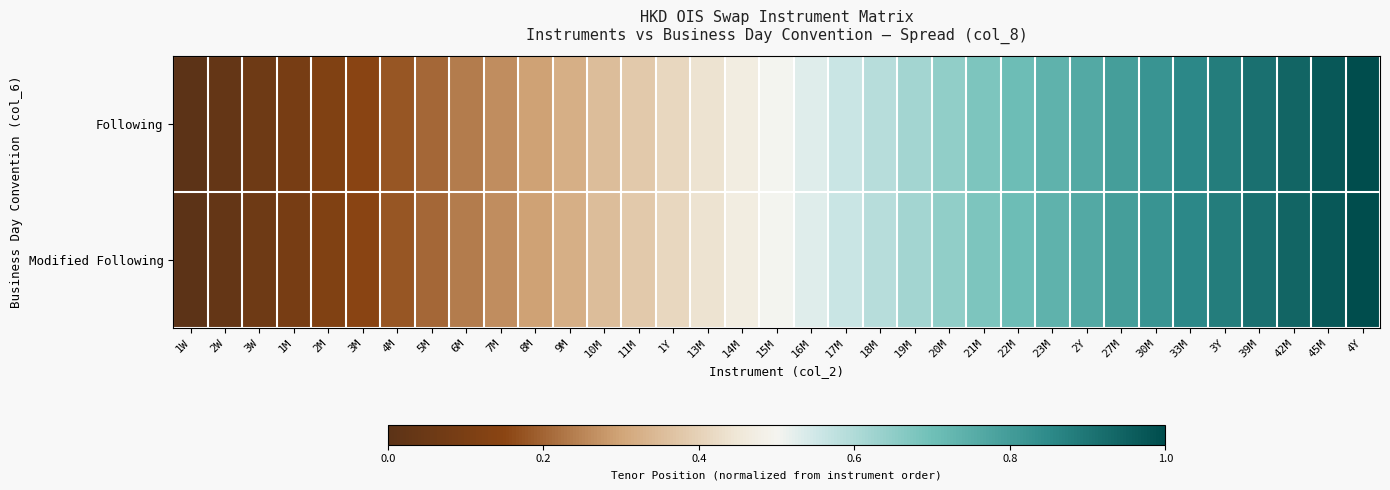

Which series has the largest total across all categories?

Following